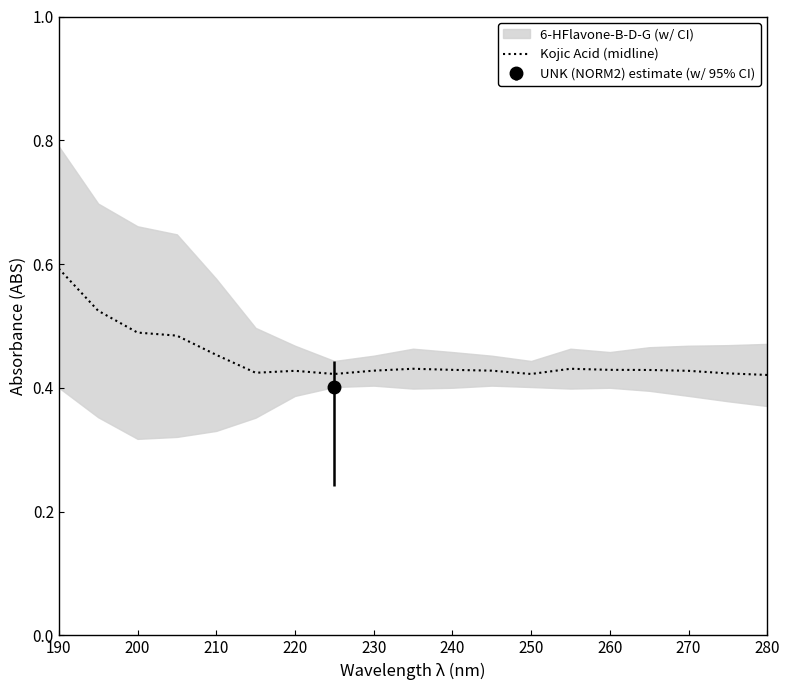

How many points are higher than both their immediate neighbors (excluding endpoints)?

3